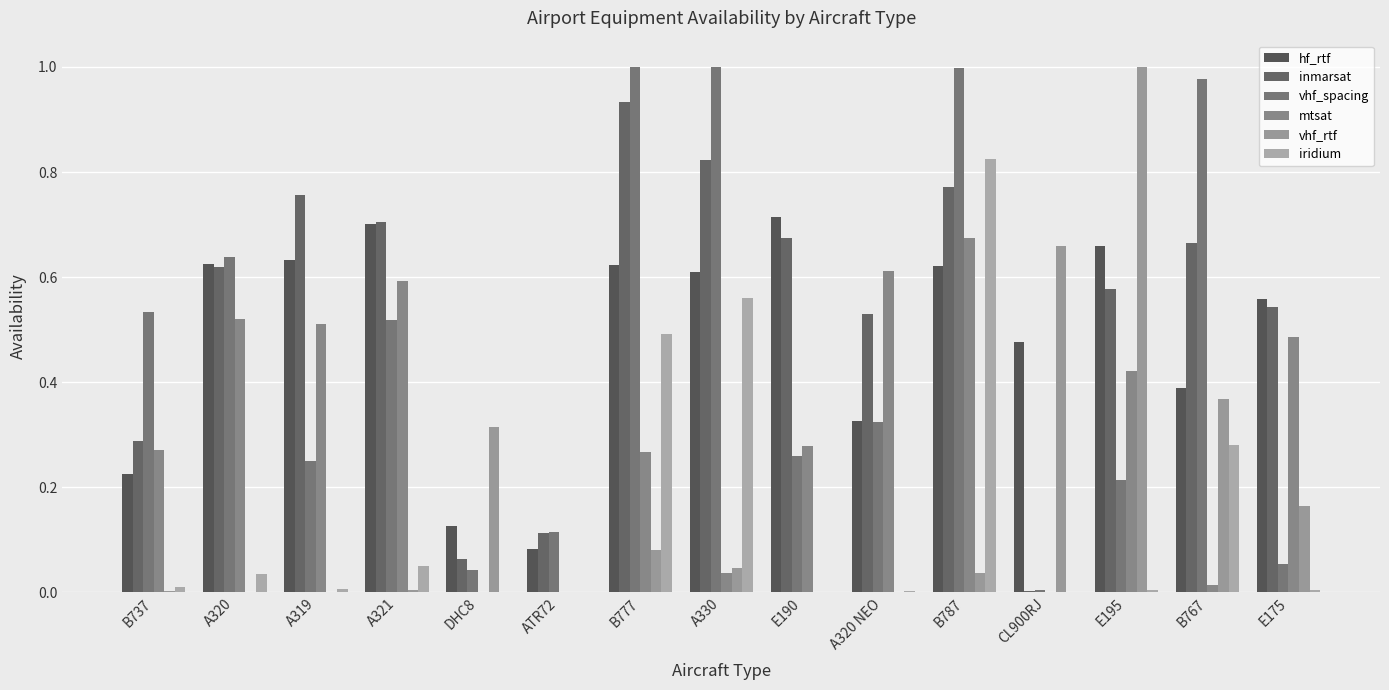

Which series has the largest total across all categories?

inmarsat